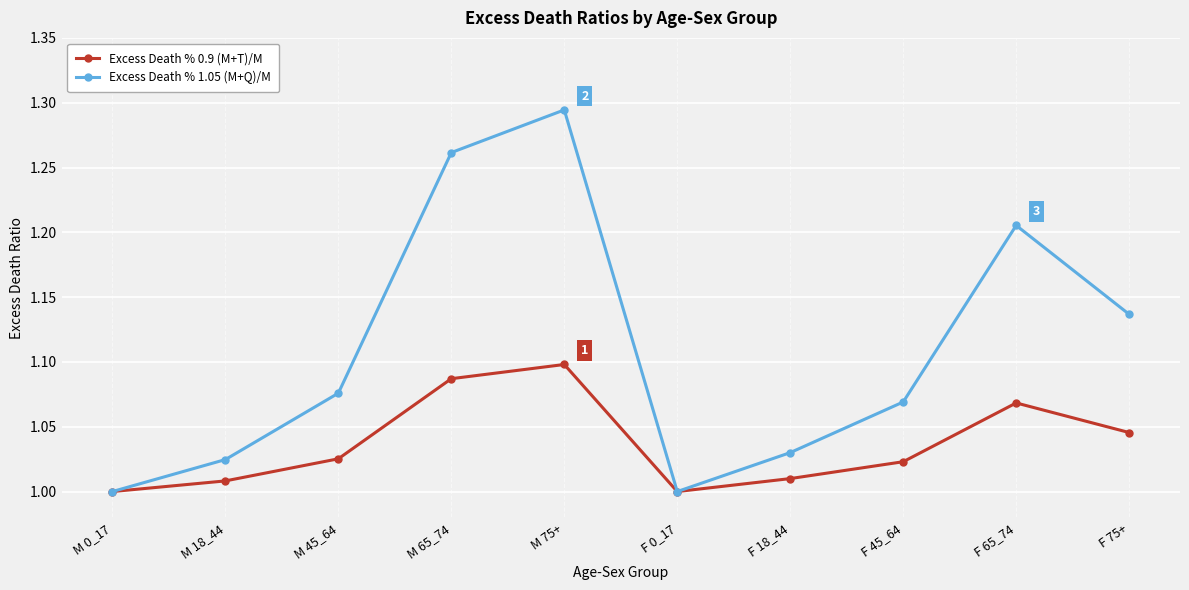

Where is the first local maximum for Excess Death % 0.9 (M+T)/M?

M 75+